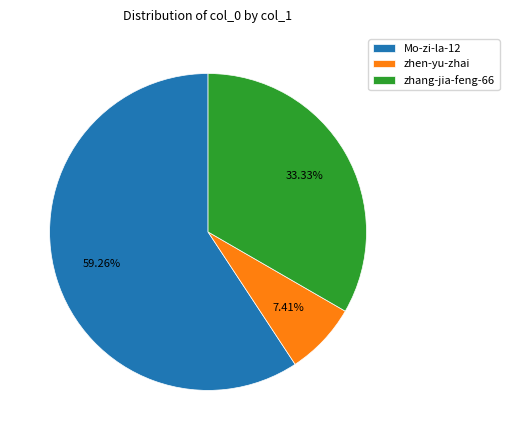

Count the number of slices in the pie.

3